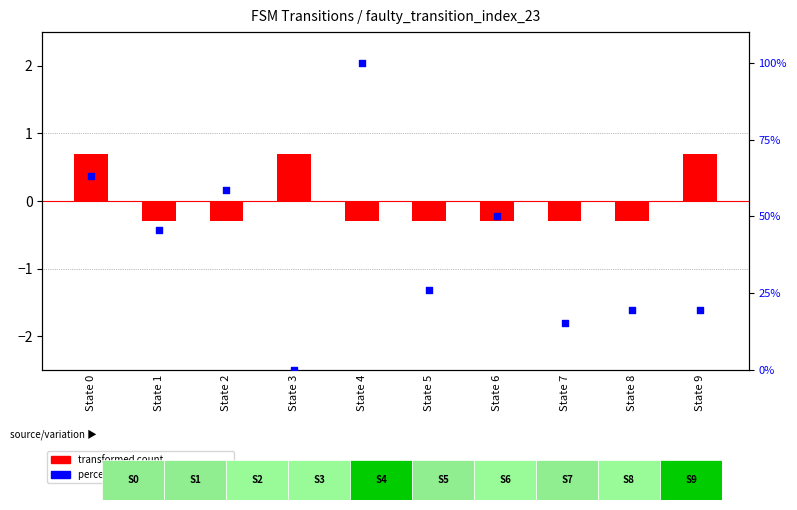

At which category is the sum across all series the highest?

State 4